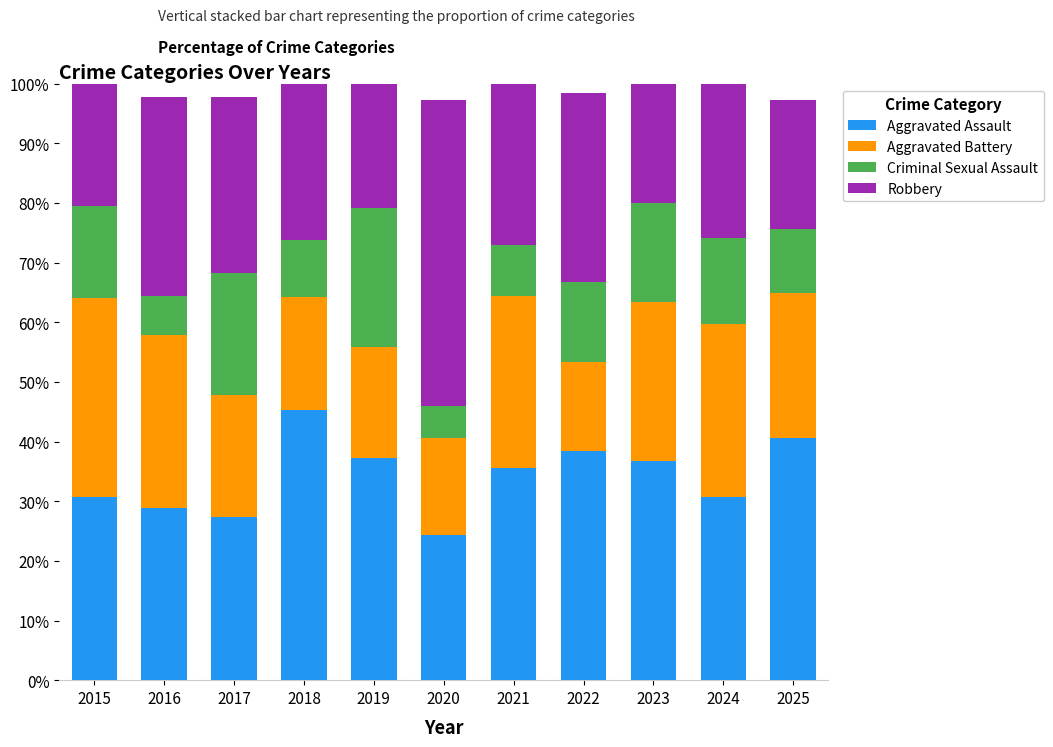

The value of Aggravated Assault at 2020 is 24.3. True or false?

True